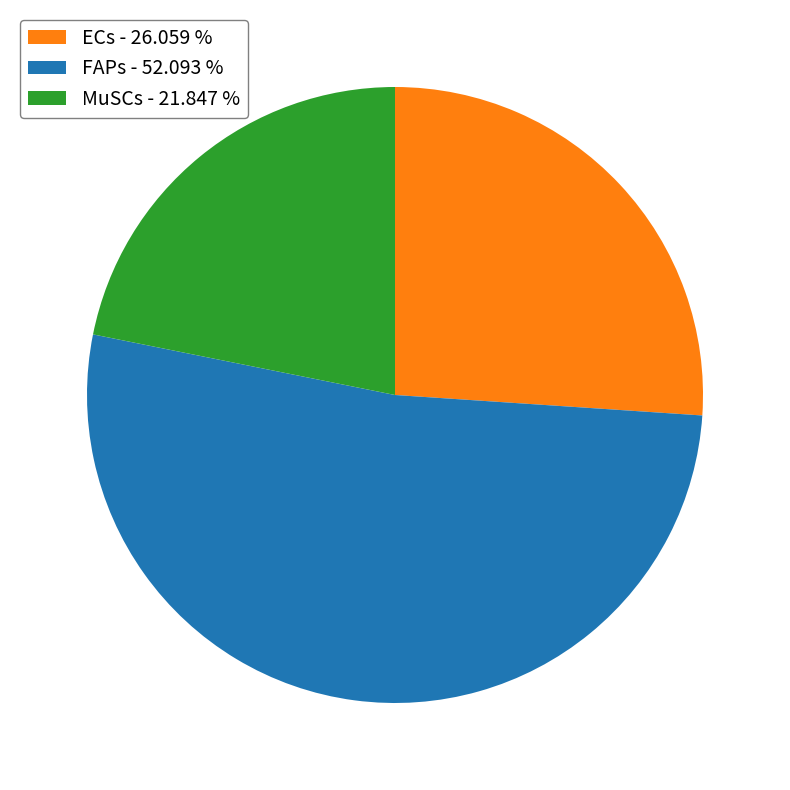

True or false: MuSCs accounts for 28% of the total.

False